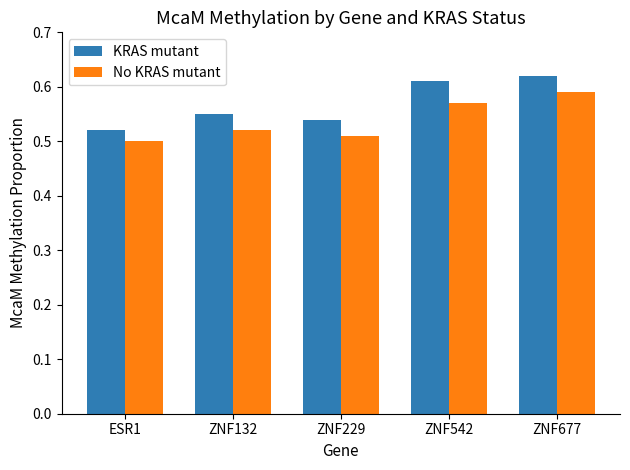

Which category has the lowest value in the KRAS mutant series?

ESR1